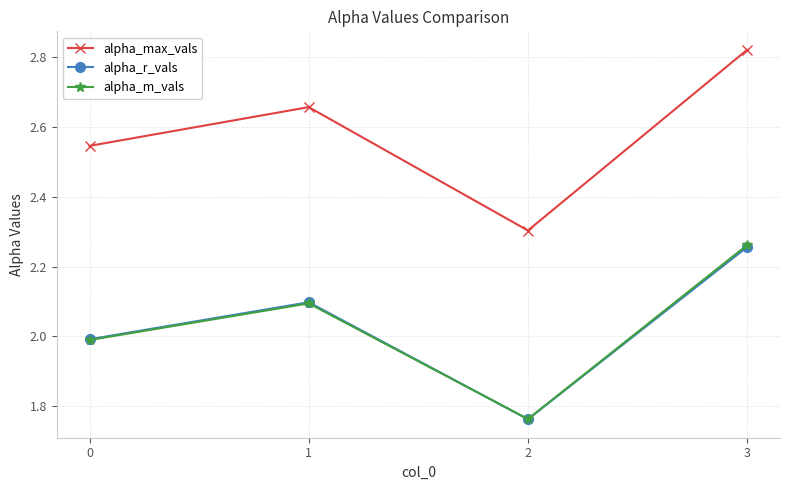

Rank the categories by alpha_max_vals value from lowest to highest.

2, 0, 1, 3